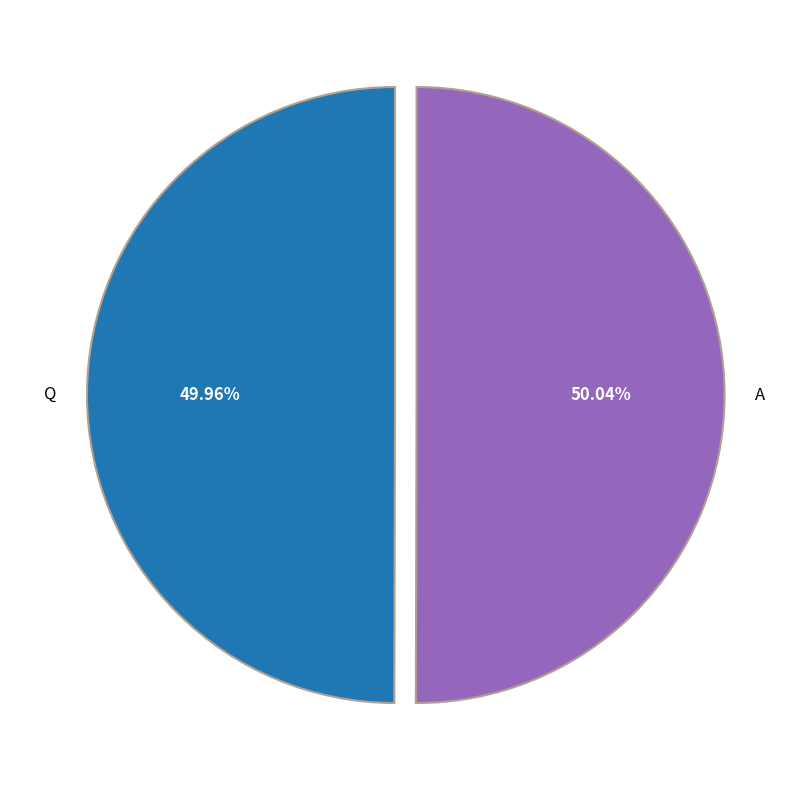

Is there any slice that represents more than half of the pie?

Yes